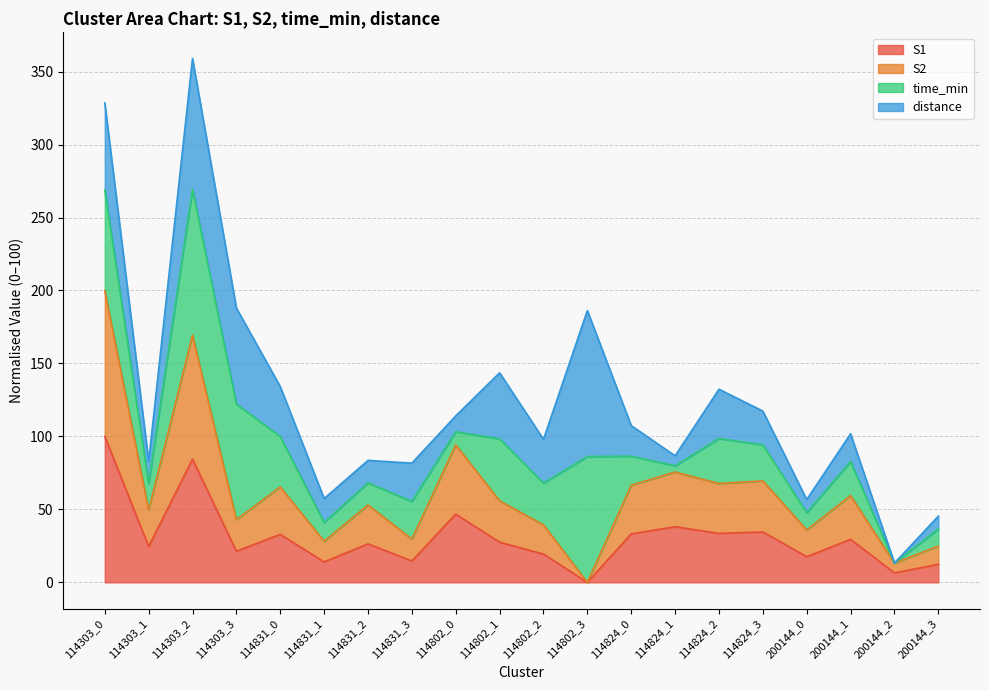

In S2, how many points are lower than both neighbors (excluding endpoints)?

8